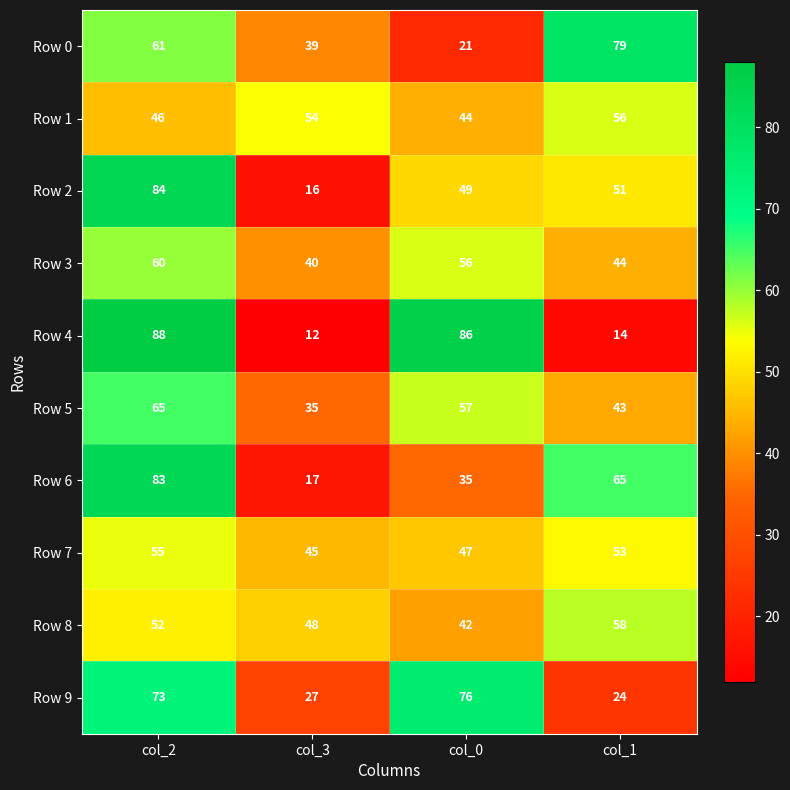

What is the difference between the highest and lowest values at col_2?

42